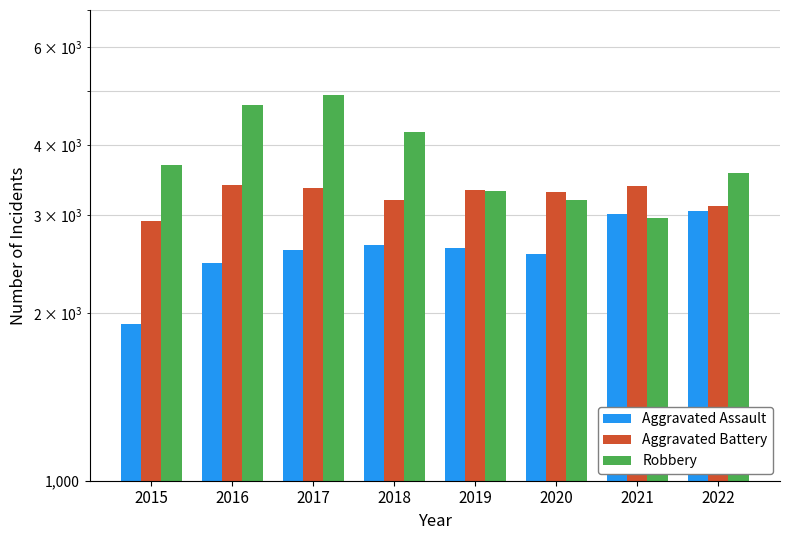

What is the difference between the second highest and minimum values in the Aggravated Assault series?

1097